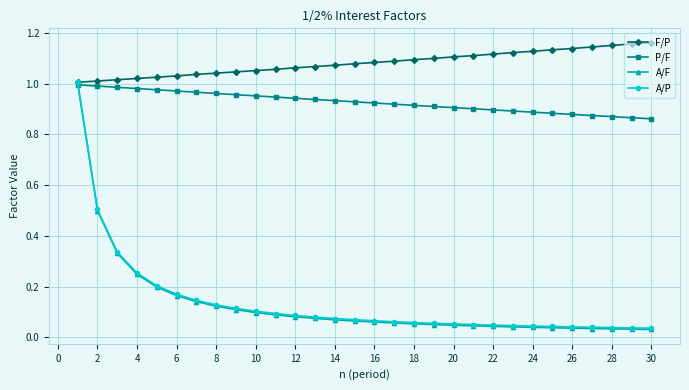

How many intersections are there between P/F and A/P?

1